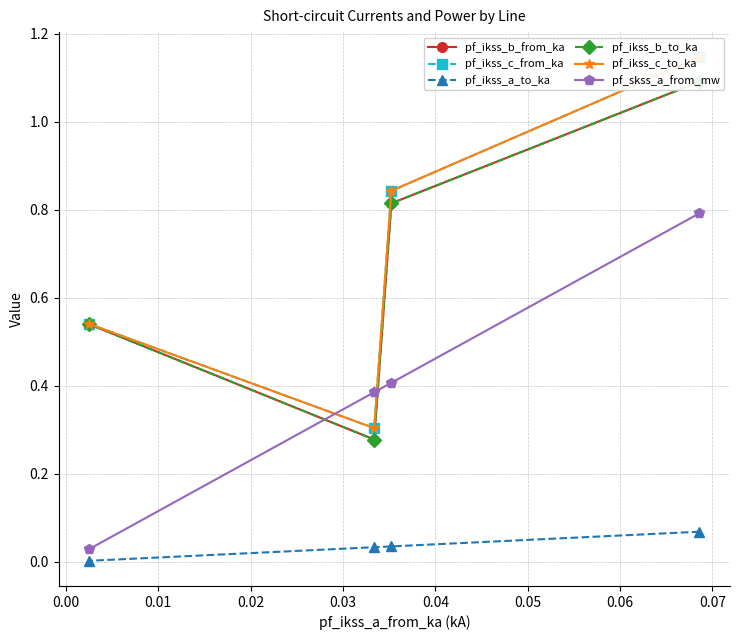

Is the value of pf_ikss_b_to_ka at 0.00 greater than the value of pf_ikss_a_to_ka at 0.01?

Yes